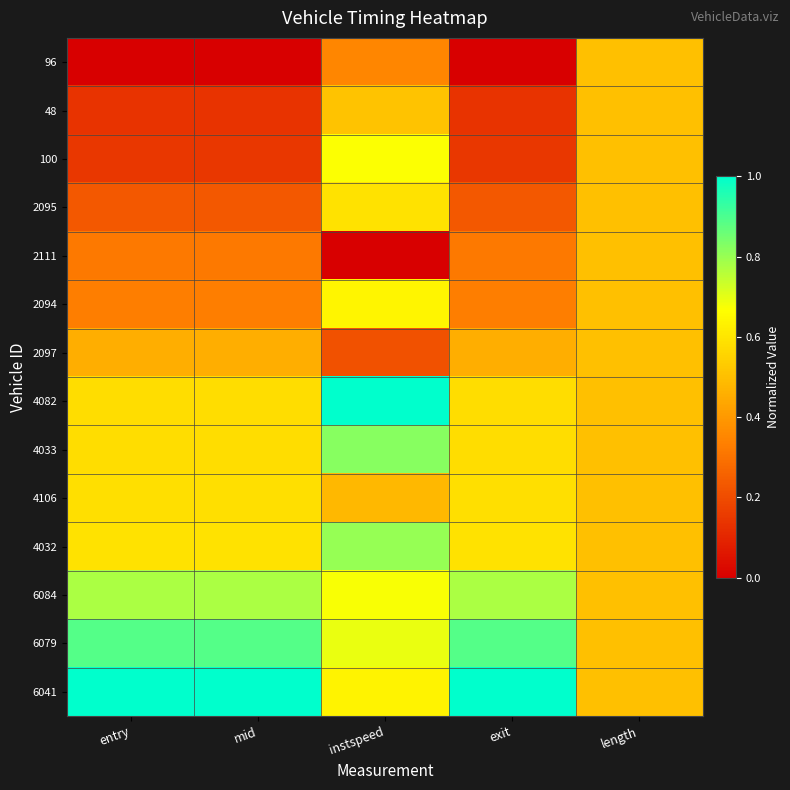

Reading right to left, what are all the values shown in this chart?

96: length=0.5	exit=0.0	instspeed=0.4	mid=0.0	entry=0.0
48: length=0.5	exit=0.1	instspeed=0.5	mid=0.1	entry=0.1
100: length=0.5	exit=0.1	instspeed=0.7	mid=0.1	entry=0.1
2095: length=0.5	exit=0.2	instspeed=0.6	mid=0.2	entry=0.2
2111: length=0.5	exit=0.3	instspeed=0.0	mid=0.3	entry=0.3
2094: length=0.5	exit=0.3	instspeed=0.6	mid=0.3	entry=0.3
2097: length=0.5	exit=0.5	instspeed=0.2	mid=0.5	entry=0.5
4082: length=0.5	exit=0.6	instspeed=1.0	mid=0.6	entry=0.6
4033: length=0.5	exit=0.6	instspeed=0.8	mid=0.6	entry=0.6
4106: length=0.5	exit=0.6	instspeed=0.5	mid=0.6	entry=0.6
4032: length=0.5	exit=0.6	instspeed=0.8	mid=0.6	entry=0.6
6084: length=0.5	exit=0.8	instspeed=0.7	mid=0.8	entry=0.8
6079: length=0.5	exit=0.9	instspeed=0.7	mid=0.9	entry=0.9
6041: length=0.5	exit=1.0	instspeed=0.6	mid=1.0	entry=1.0